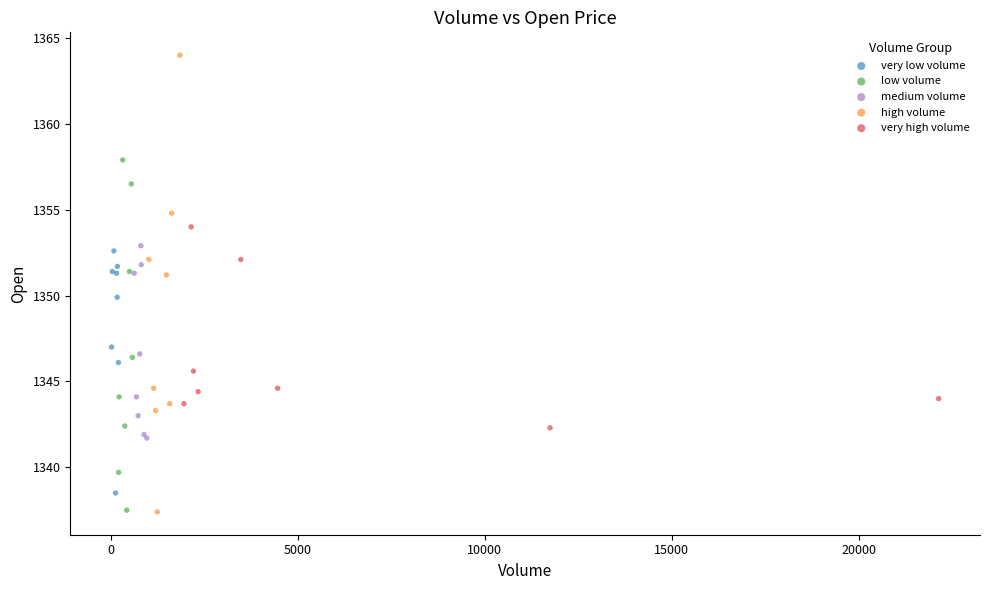

Which series contains the highest Y value?

high volume